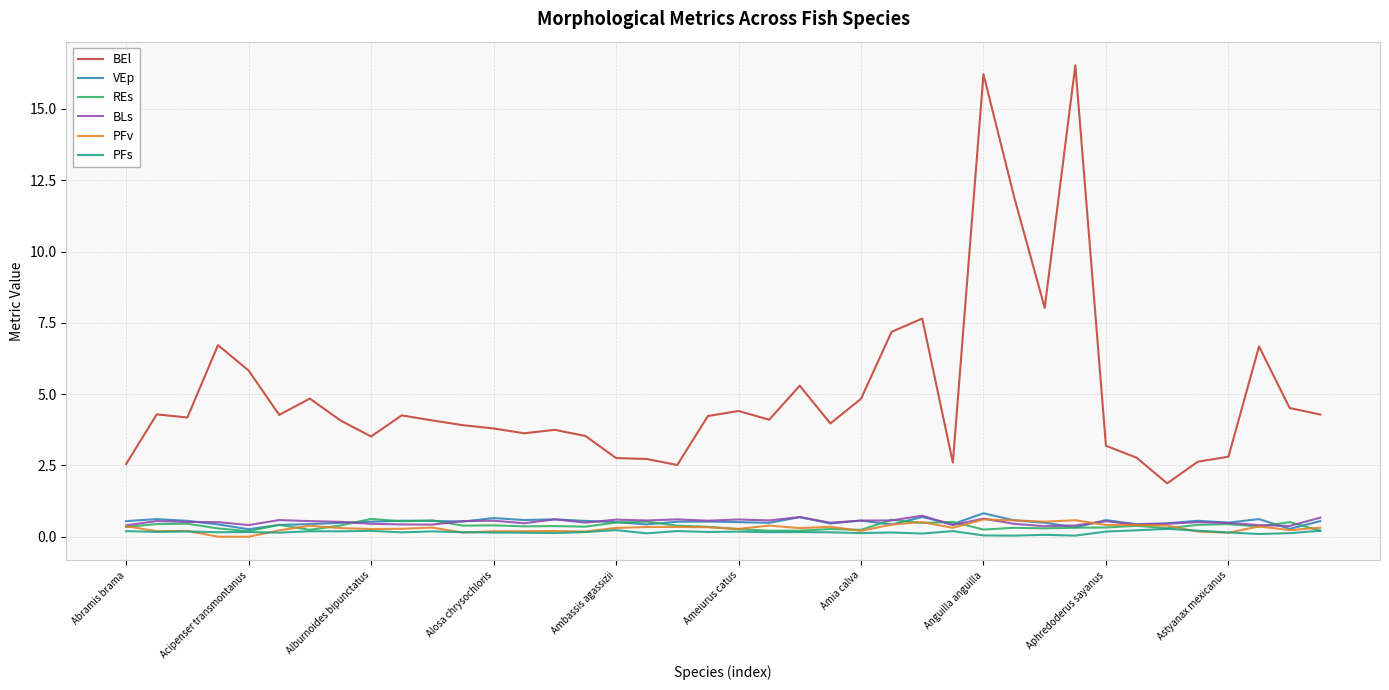

True or false: PFv and BEl cross at least once.

False